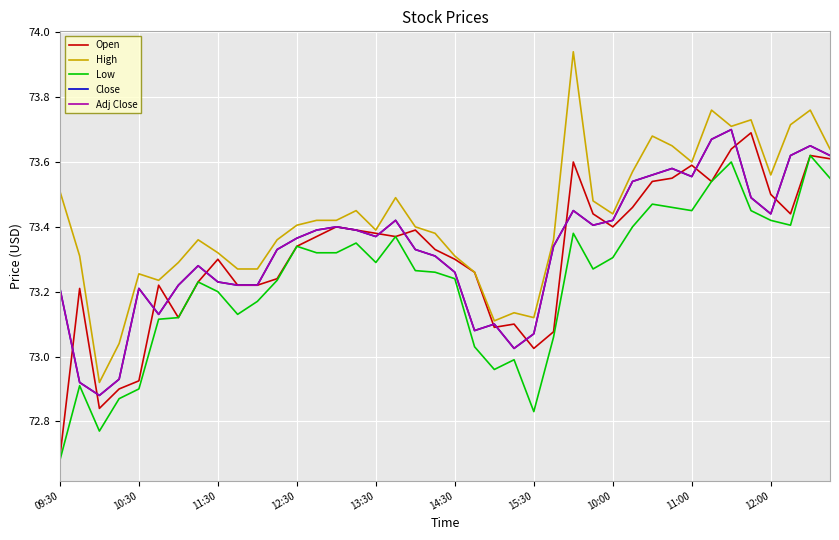

Is this an area chart (filled region under the line)?

No